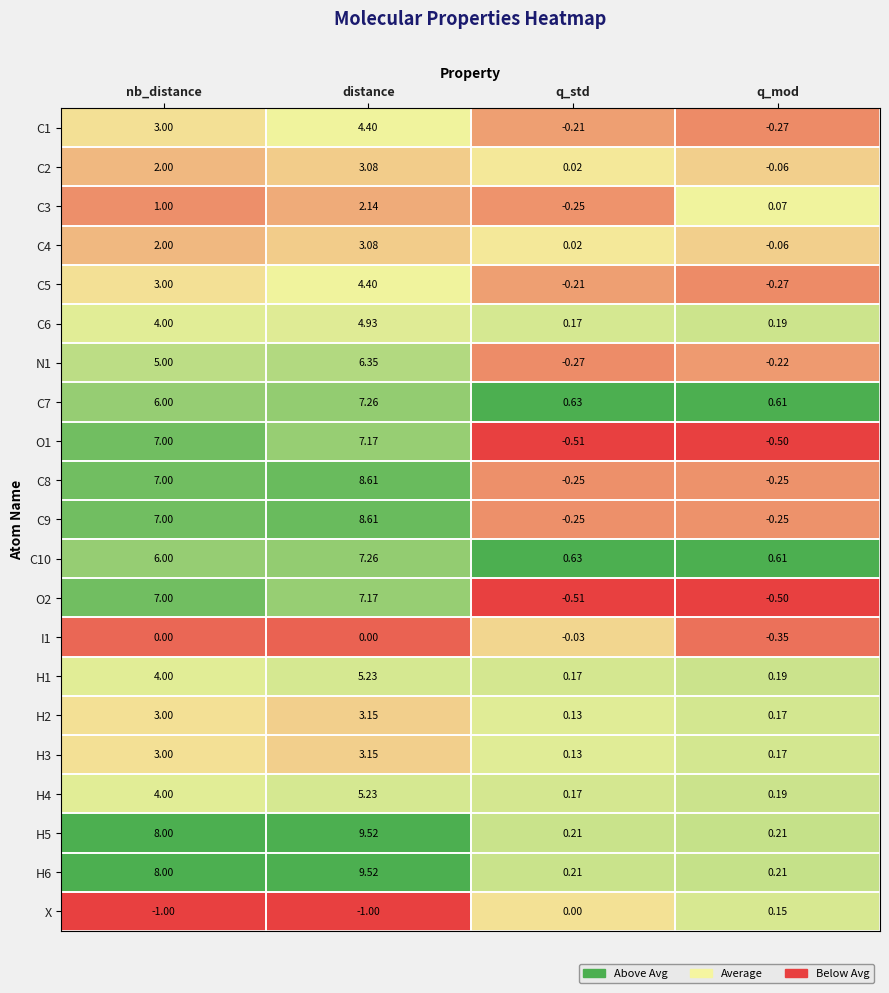

Rank the categories by H4 value from highest to lowest.

distance, nb_distance, q_mod, q_std